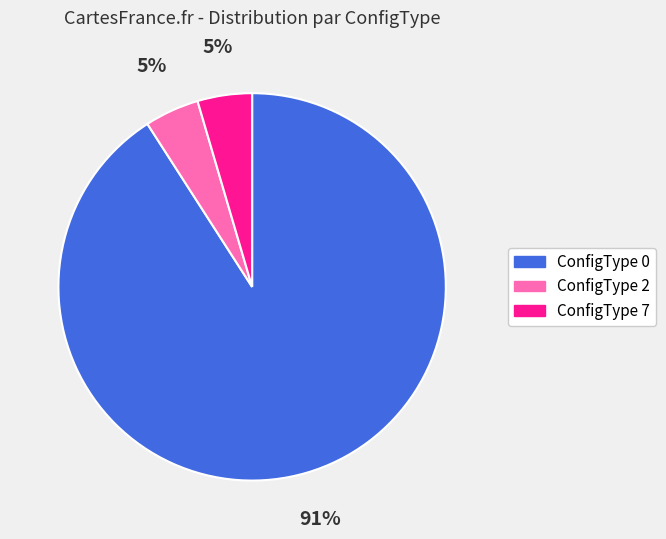

Count the number of slices in the pie.

3